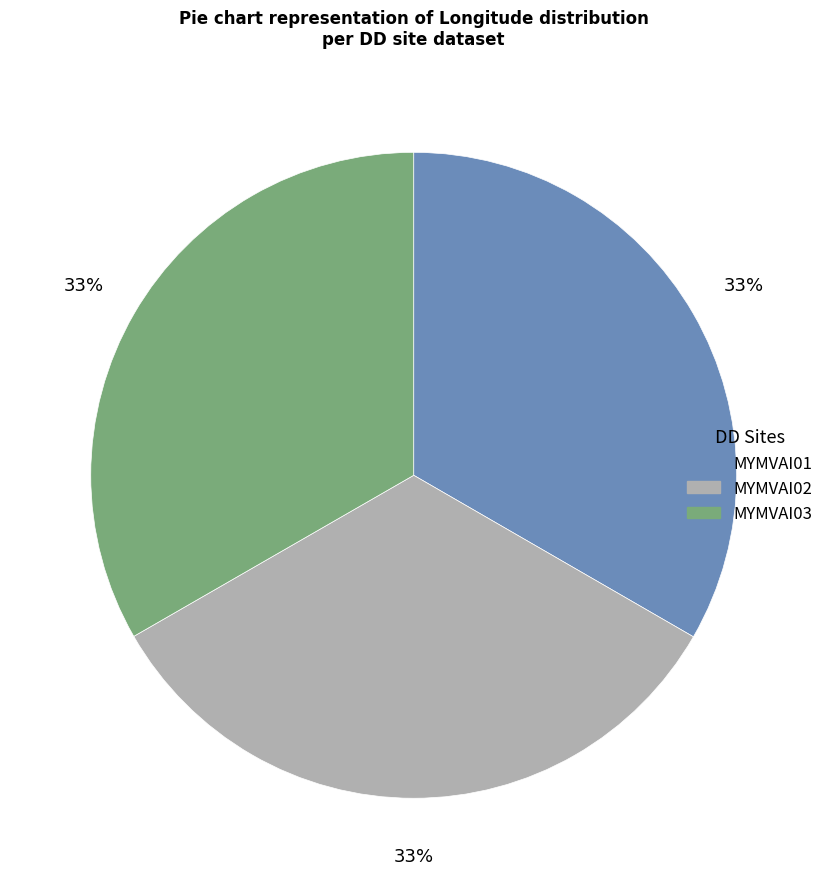

Combined, do MYMVAI03 and MYMVAI02 account for over 50%?

Yes